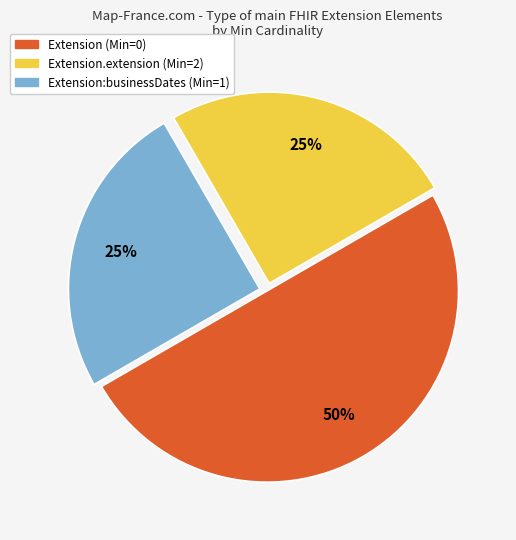

To the nearest percent, what is the difference between the largest and smallest slice percentages?

25%